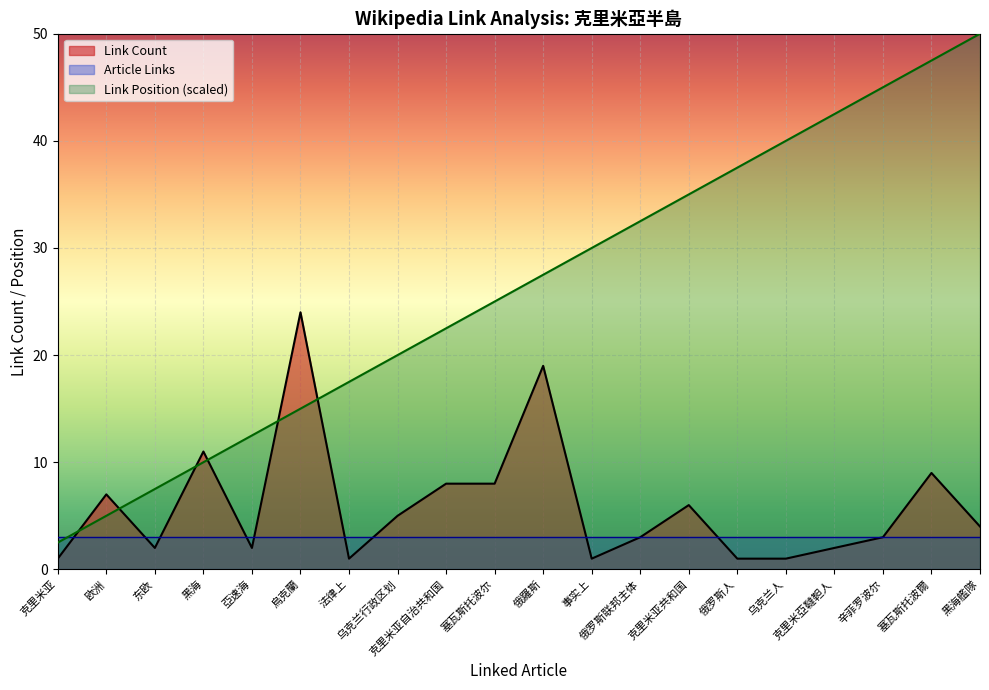

Which series ends up on top after the final intersection of Link Position and Link Count?

Link Position